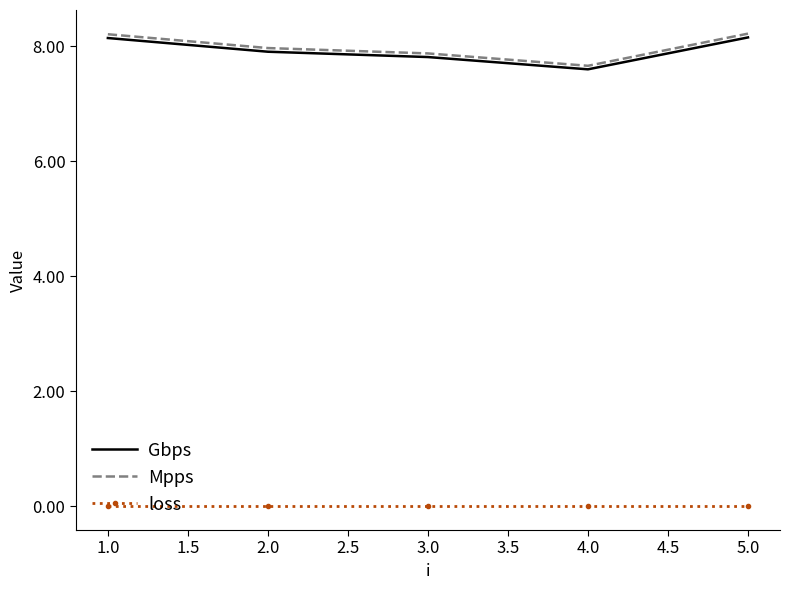

What is the difference between the highest and lowest values at 5.0?

8.2